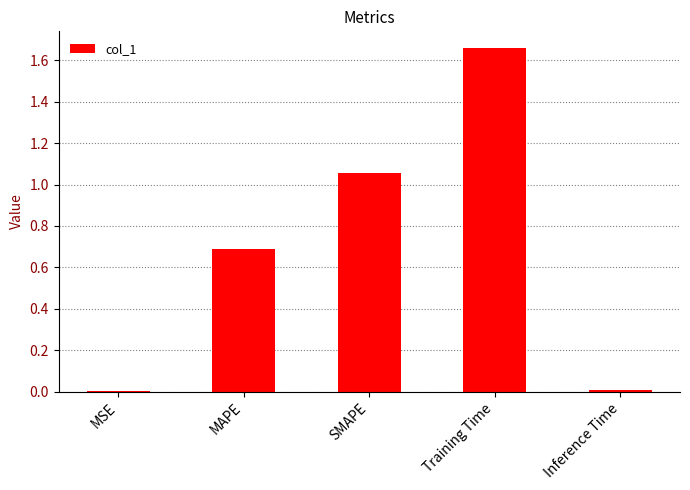

Which category has the highest value across all series?

Training Time